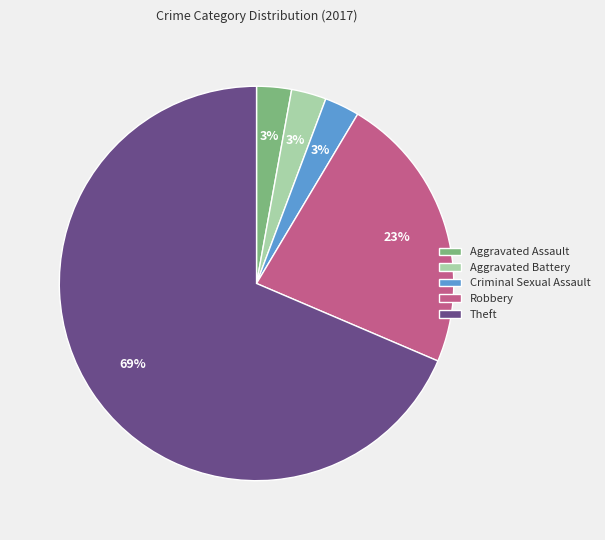

How many slices are in this pie chart?

5